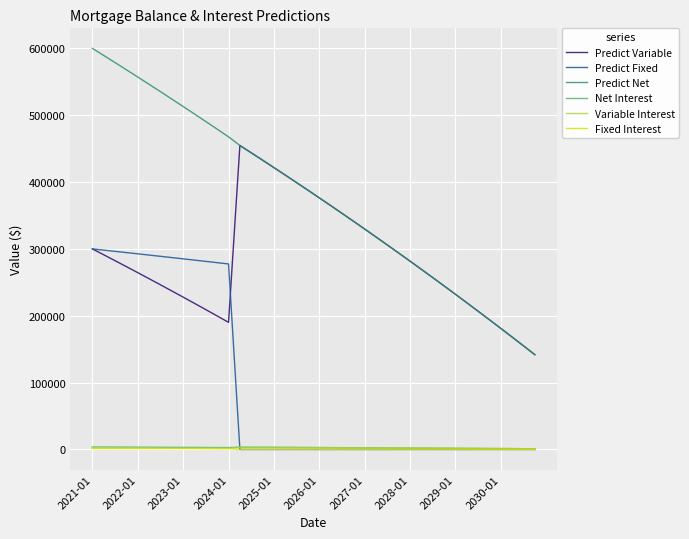

Which series has the largest total across all categories?

Predict Net